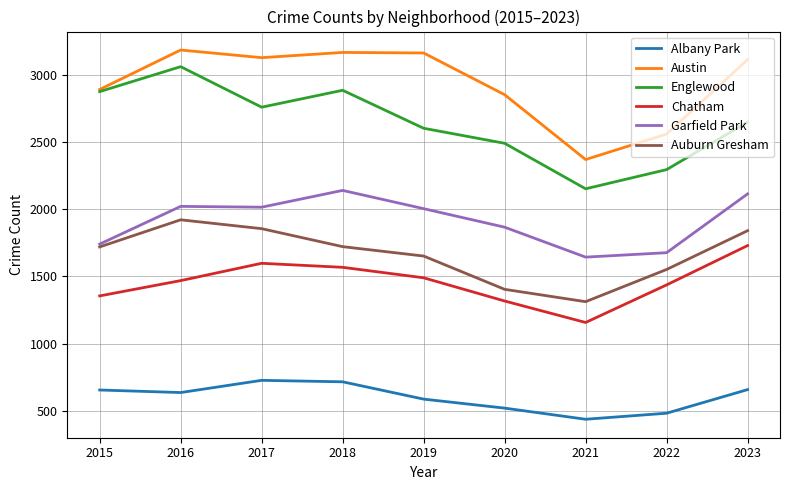

Rank the series by their maximum value, from lowest to highest.

Albany Park, Chatham, Auburn Gresham, Garfield Park, Englewood, Austin